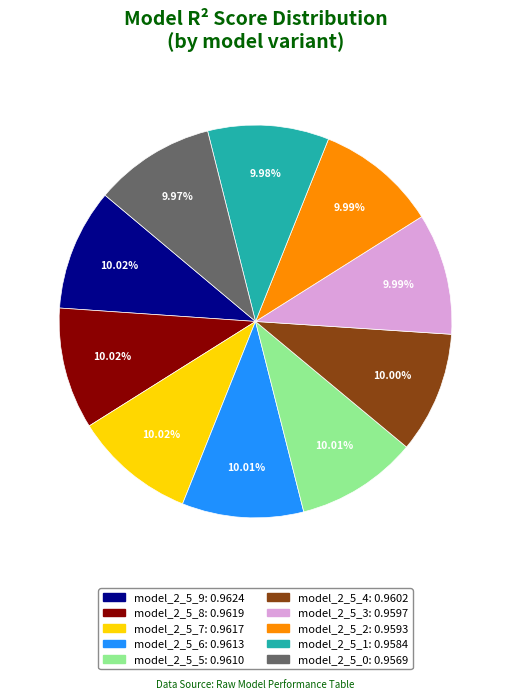

Combined, do model_2_5_8 and model_2_5_1 account for over 50%?

No